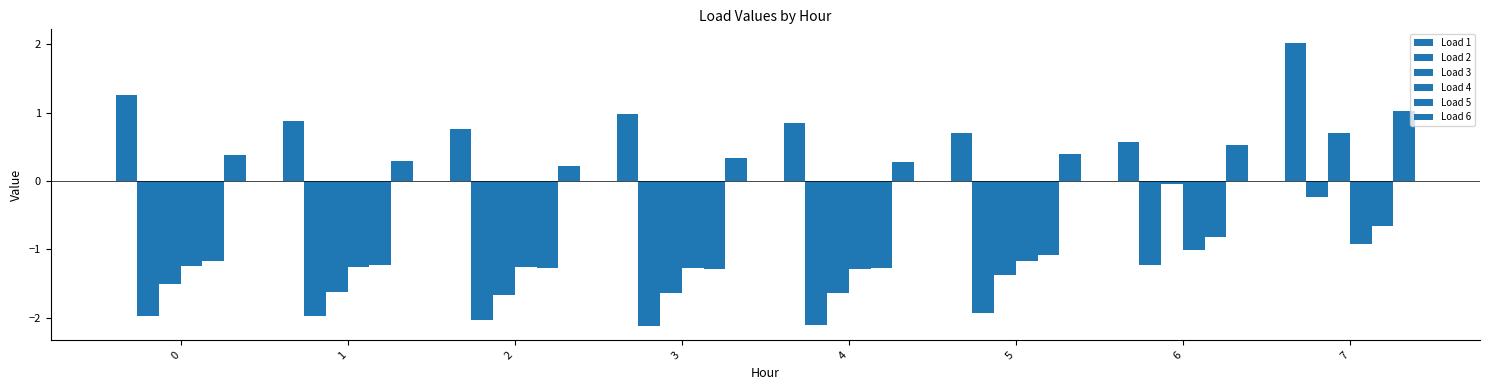

What is the value of the Load 1 bar at the 6th from the left?

0.7